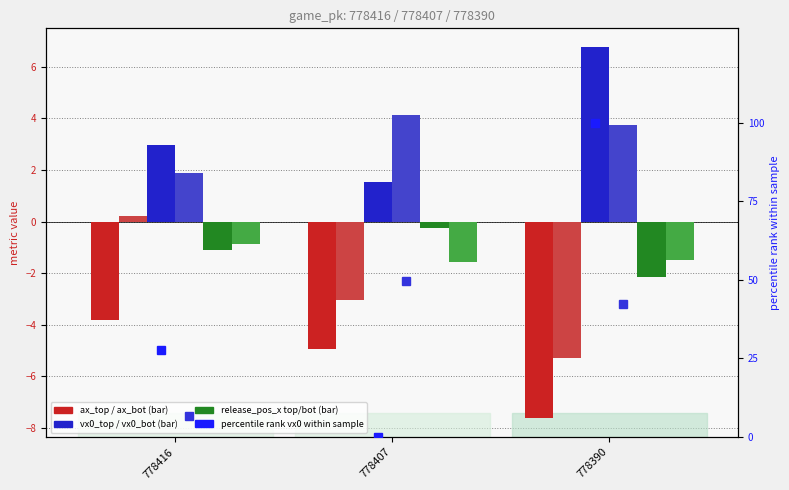

Reading left to right, extract all data points from this chart.

ax_top: 778416=-3.8	778407=-4.9	778390=-7.6
ax_bot: 778416=0.2	778407=-3.0	778390=-5.3
vx0_top: 778416=3.0	778407=1.5	778390=6.8
vx0_bot: 778416=1.9	778407=4.1	778390=3.7
release_pos_x_top: 778416=-1.1	778407=-0.3	778390=-2.2
release_pos_x_bot: 778416=-0.9	778407=-1.6	778390=-1.5